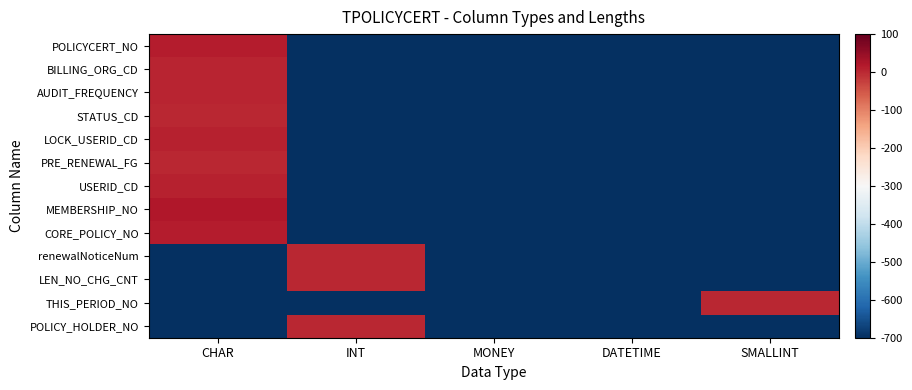

List the series in order of their peak value, lowest first.

STATUS_CD, PRE_RENEWAL_FG, renewalNoticeNum, LEN_NO_CHG_CNT, THIS_PERIOD_NO, POLICY_HOLDER_NO, AUDIT_FREQUENCY, BILLING_ORG_CD, LOCK_USERID_CD, USERID_CD, POLICYCERT_NO, CORE_POLICY_NO, MEMBERSHIP_NO